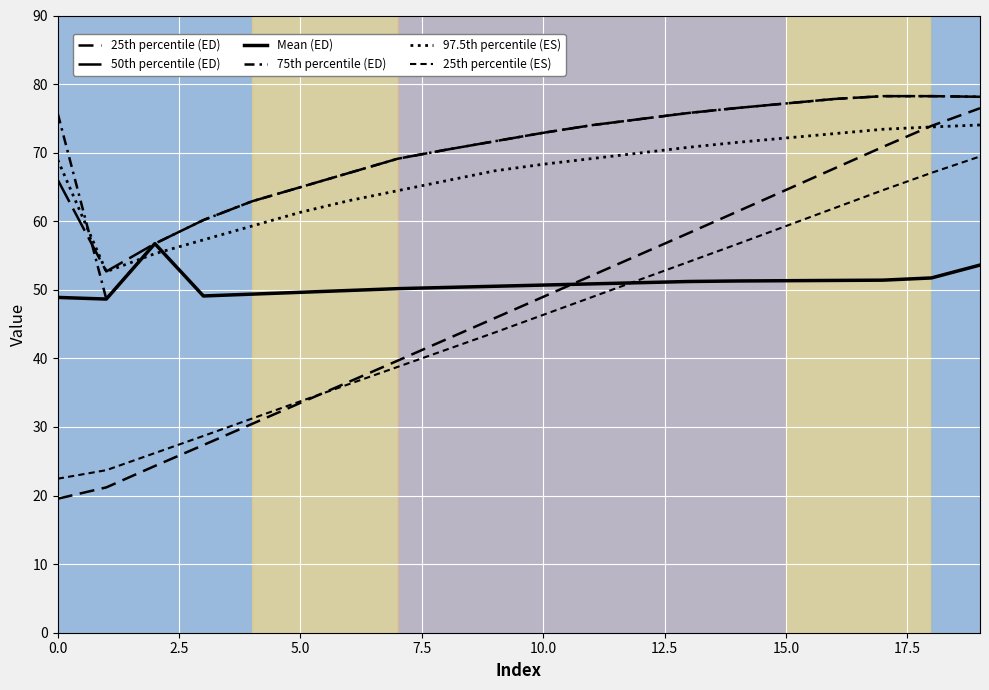

Does the chart display data point markers on the line(s)?

No